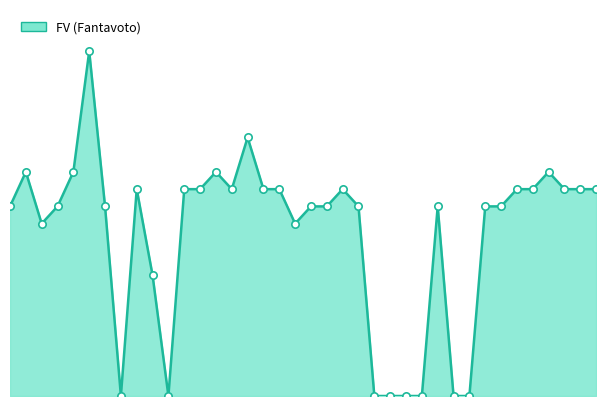

Does the chart have visible grid lines?

No